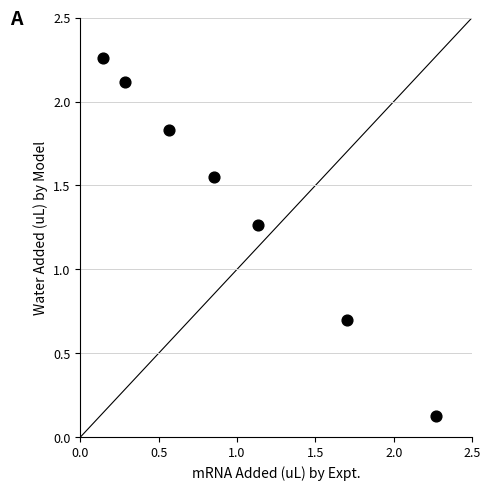

What is the range of Y values (max minus min)?

2.1